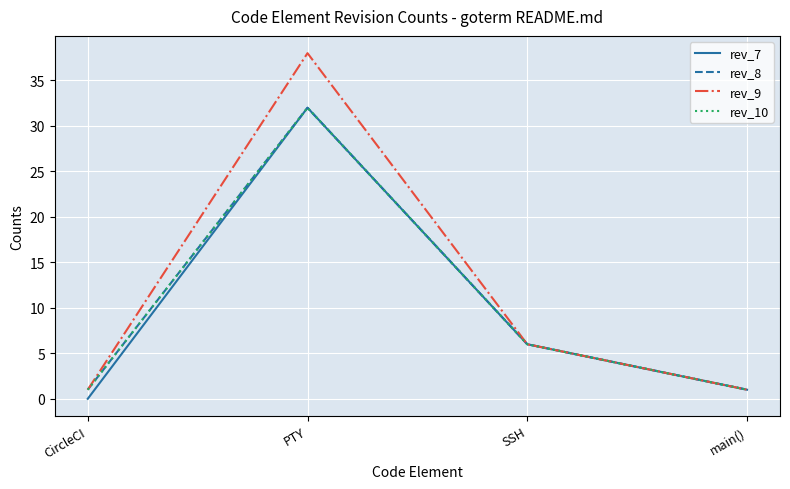

Is this an area chart (filled region under the line)?

No